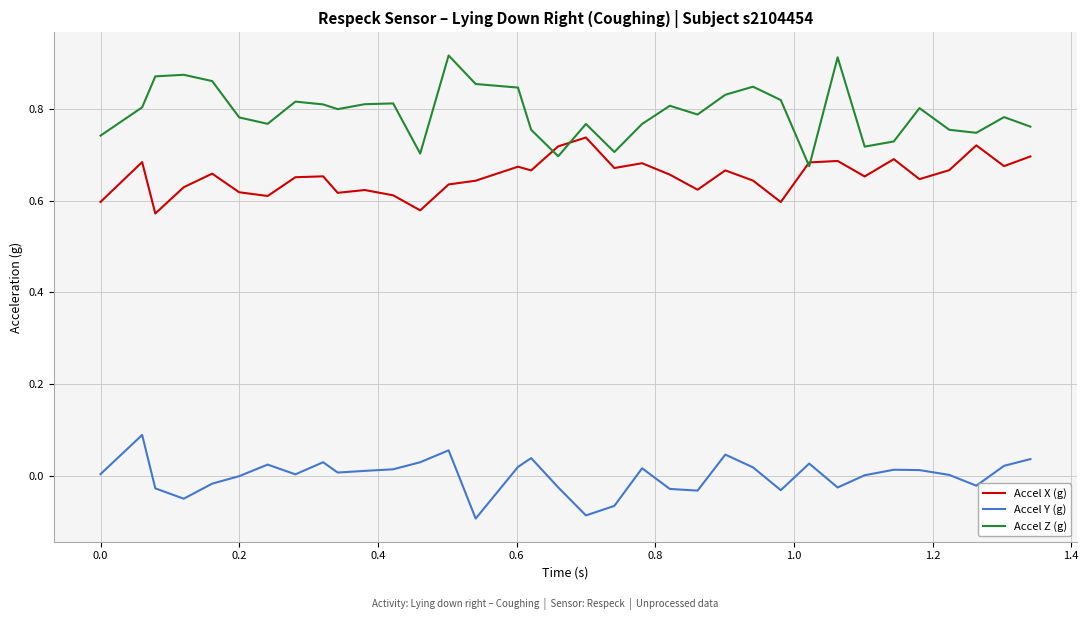

True or false: Accel X (g) and Accel Y (g) intersect in this chart.

False